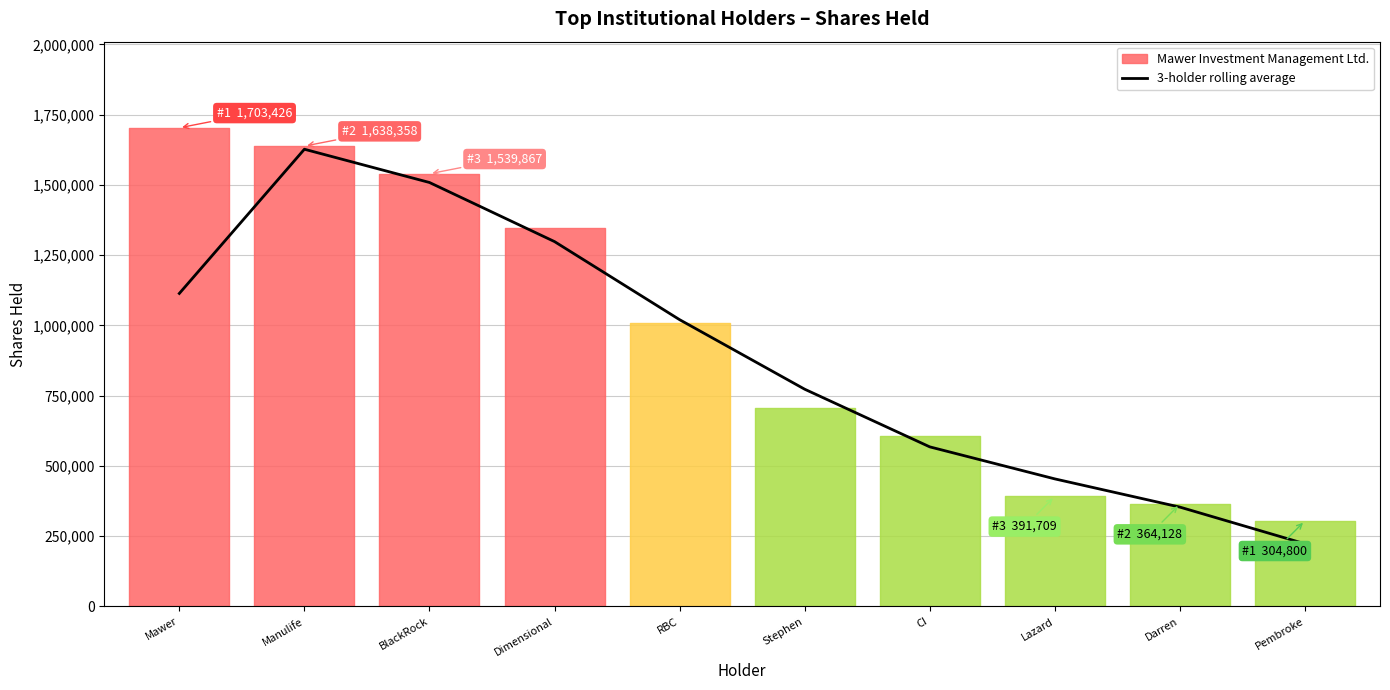

Which category has the highest value in the 3-holder rolling average series?

Manulife